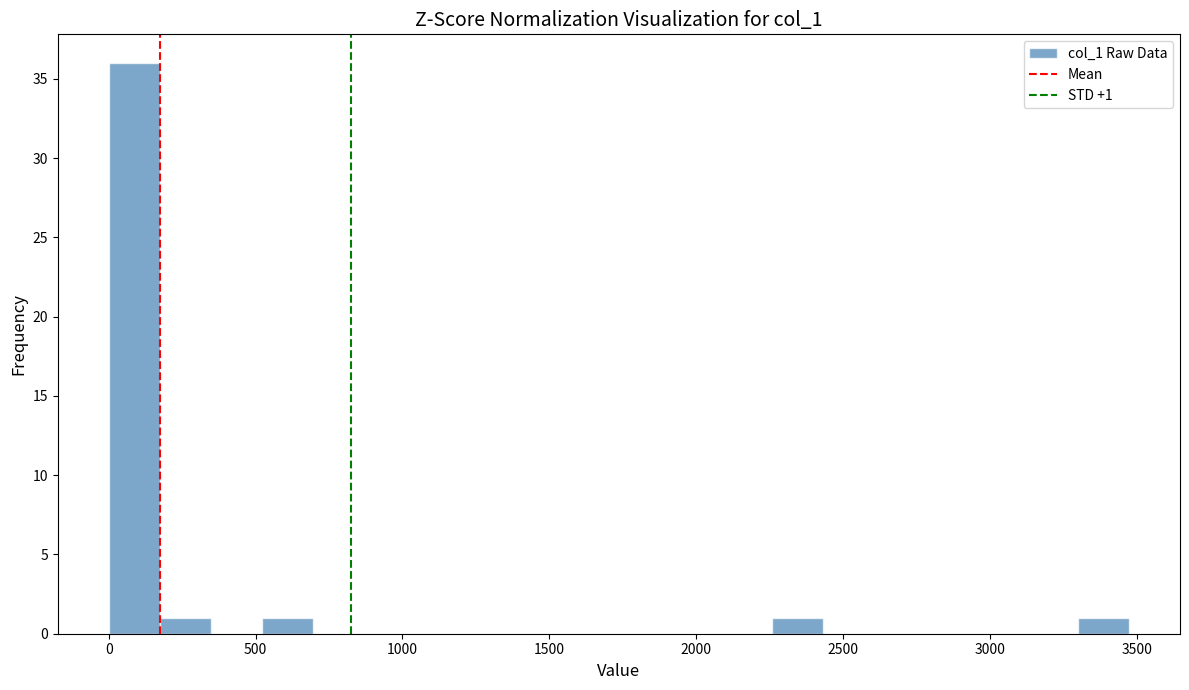

Around what value on the x-axis is the tallest bar? Give the approximate position of its centre, as read against the axis.

100